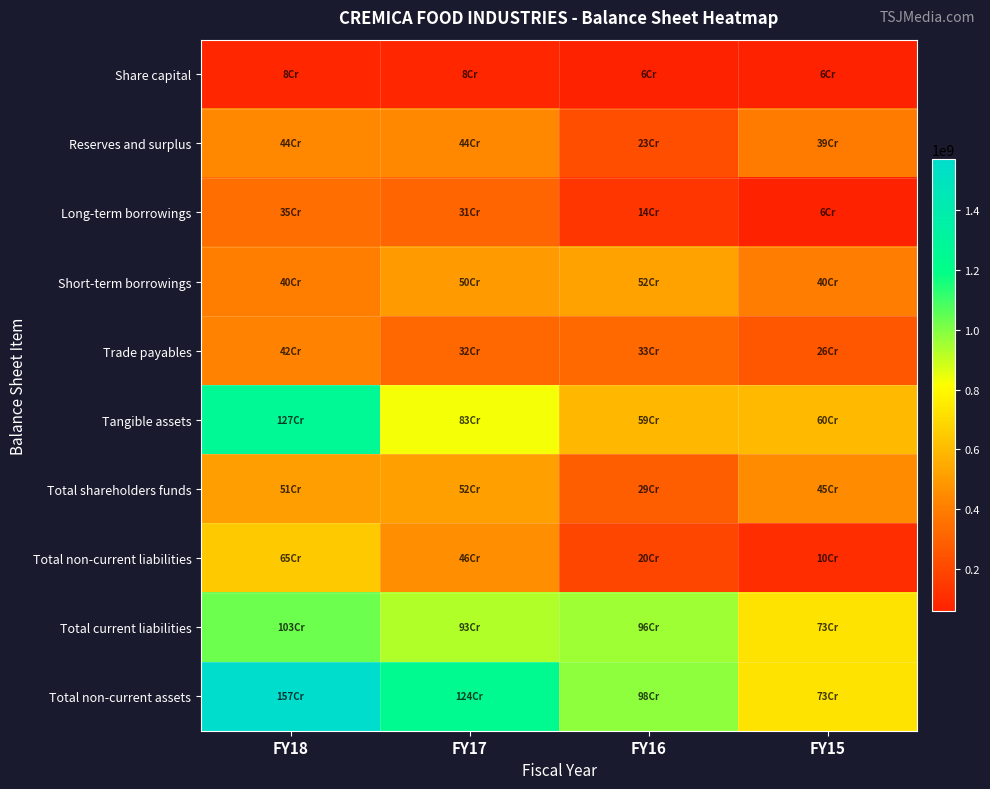

Reading left to right, list all the values displayed in this chart.

Share capital: FY18=75896290	FY17=75896290	FY16=57767600	FY15=57767600
Reserves and surplus: FY18=436308644	FY17=439830765	FY16=227481432	FY15=394205819
Long-term borrowings: FY18=345666588	FY17=308997639	FY16=138665397	FY15=62836747
Short-term borrowings: FY18=402940574	FY17=496588614	FY16=521347827	FY15=398562685
Trade payables: FY18=418659964	FY17=318329461	FY16=329664117	FY15=257489377
Tangible assets: FY18=1268119089	FY17=830046049	FY16=586163838	FY15=600416844
Total shareholders funds: FY18=512204934	FY17=515727055	FY16=285249032	FY15=451973419
Total non-current liabilities: FY18=647138828	FY17=460912400	FY16=195011548	FY15=102736305
Total current liabilities: FY18=1032953160	FY17=930202381	FY16=957572668	FY15=728649767
Total non-current assets: FY18=1571507064	FY17=1239223323	FY16=984940446	FY15=729574452